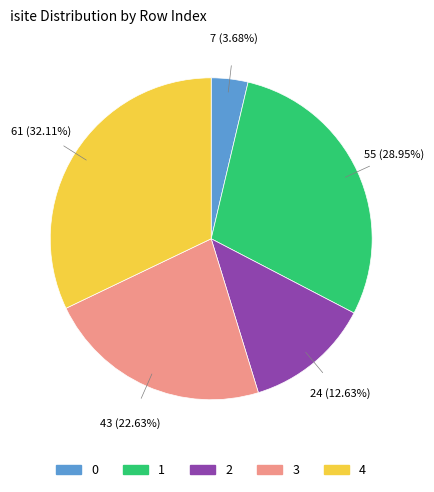

Count the number of slices in the pie.

5